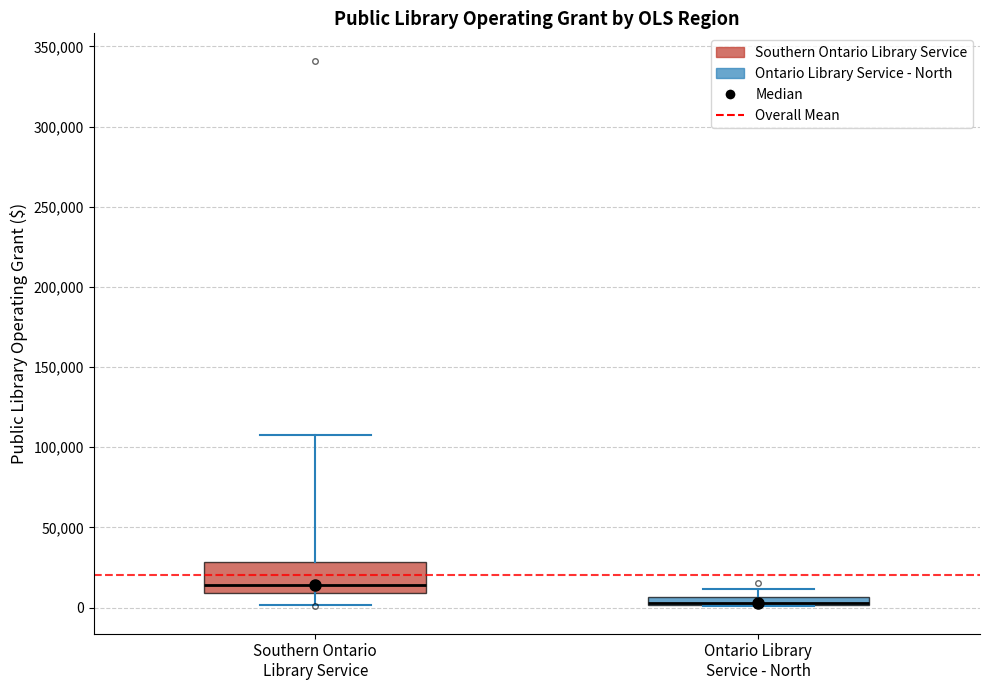

Where does the upper whisker of the box for Southern Ontario Library Service end on the y-axis? The values are not printed on the chart, so give them approximately, as read against the axis.

110000